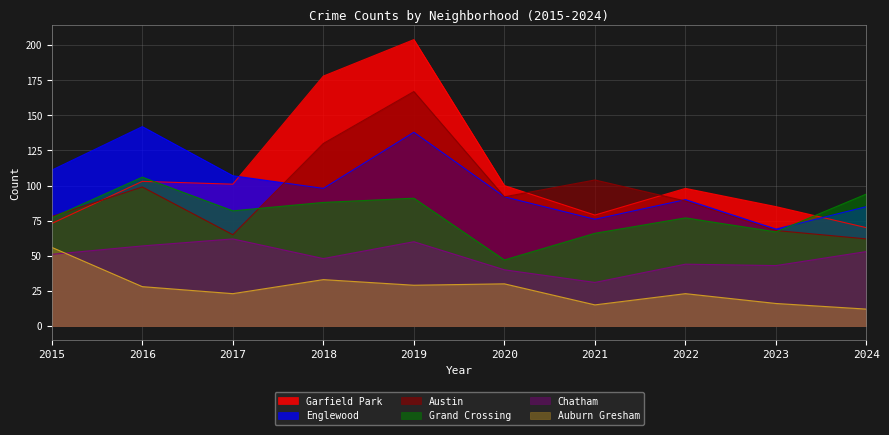

Between 2016 and 2023, which is larger?

2016